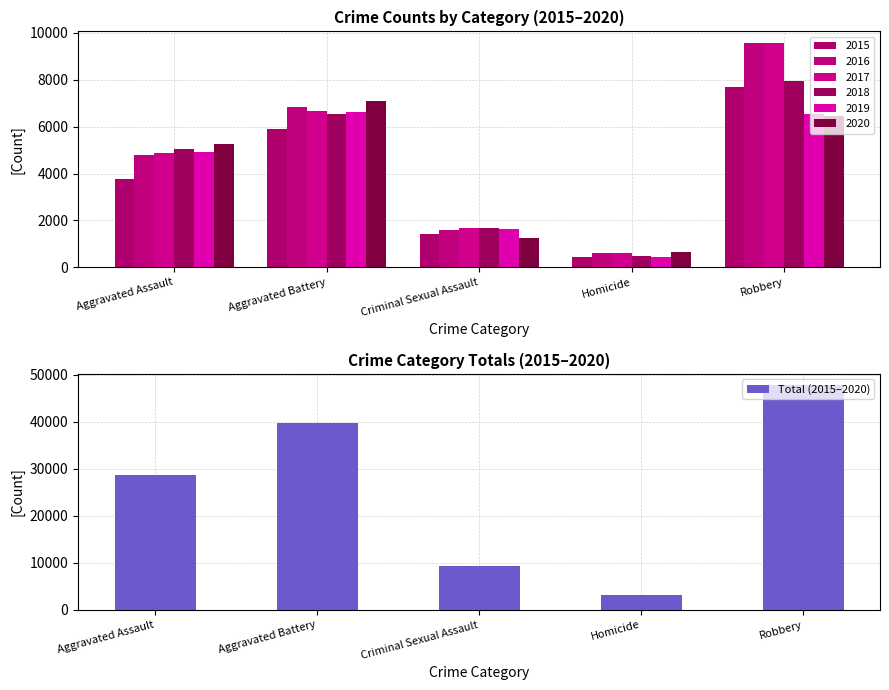

What is the value of the 4th bar from the left?

3229